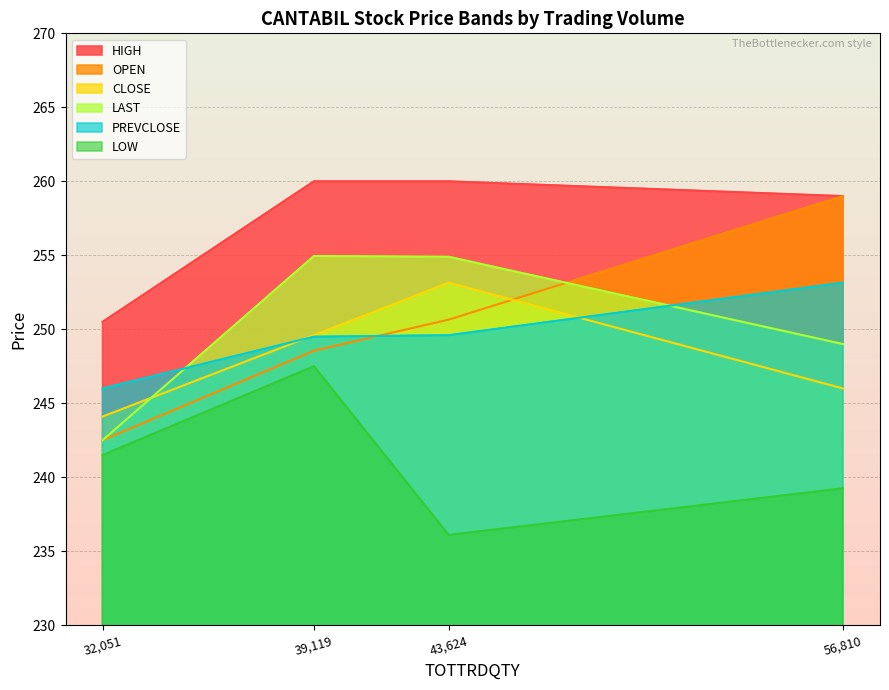

What is the maximum value shown in the chart?

260.0